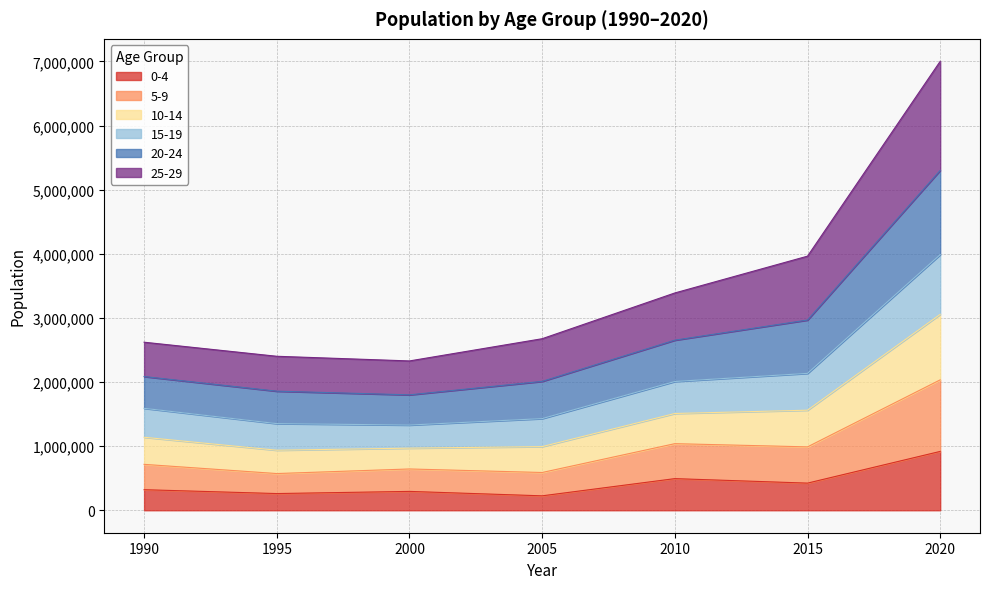

True or false: 10-14 has a value of 1528009 at 1995.

False